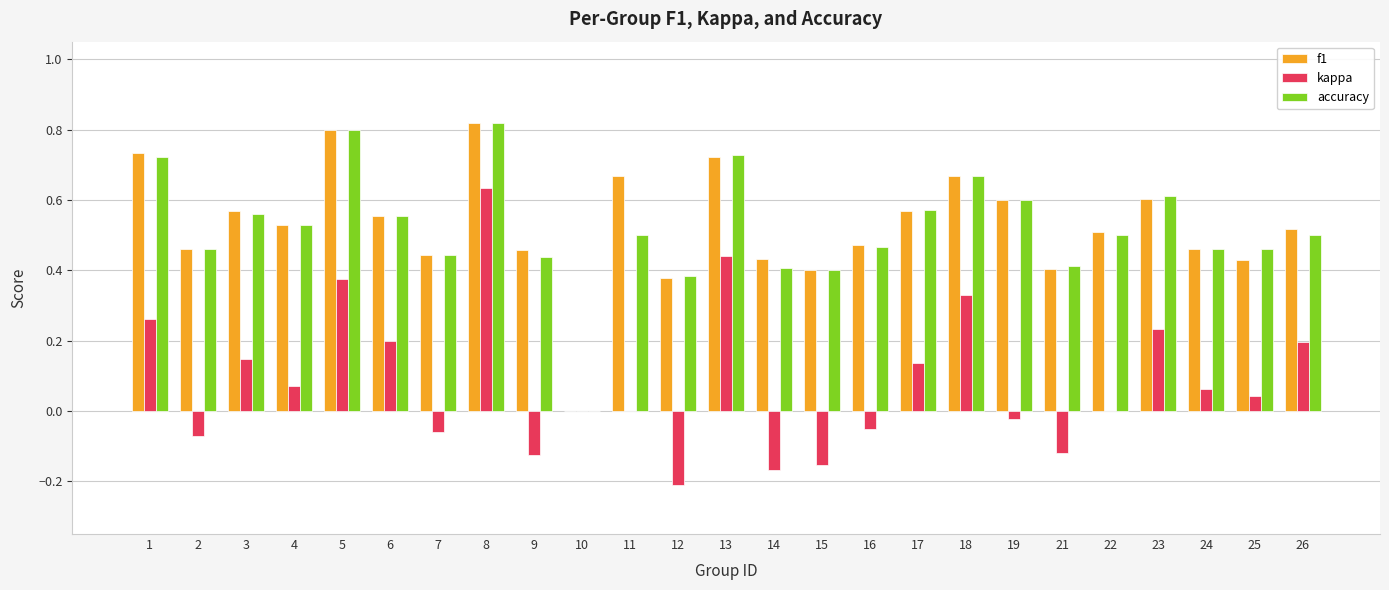

What is the sum of the f1 values at 3 and 6?

1.1